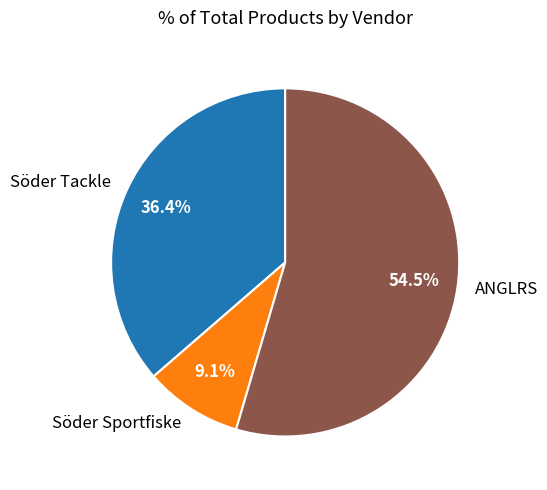

Is there any slice that represents more than half of the pie?

Yes